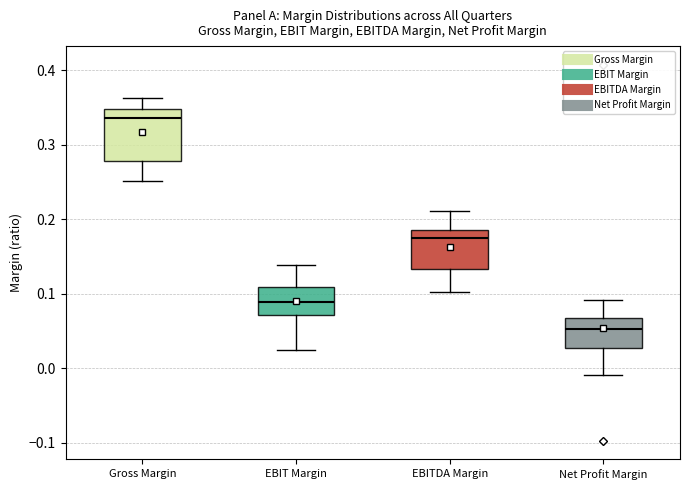

Which box is the tallest, from its lower edge to its upper edge?

Gross Margin